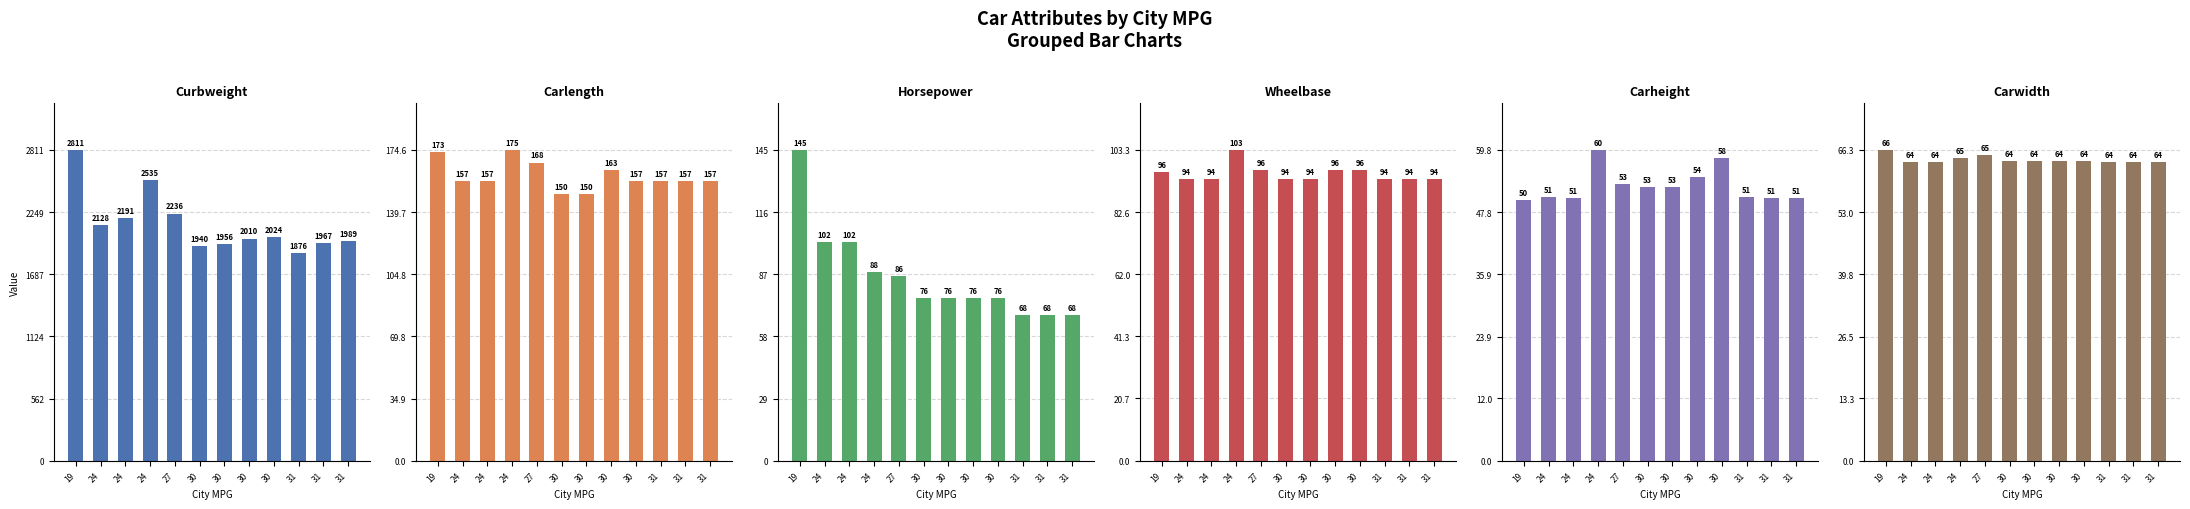

Rank the series at 19 from lowest to highest value.

carheight, carwidth, wheelbase, horsepower, carlength, curbweight